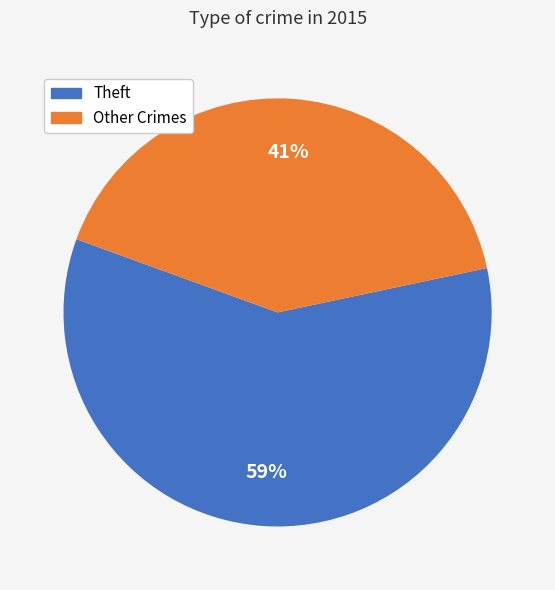

Is there any slice that represents more than half of the pie?

Yes